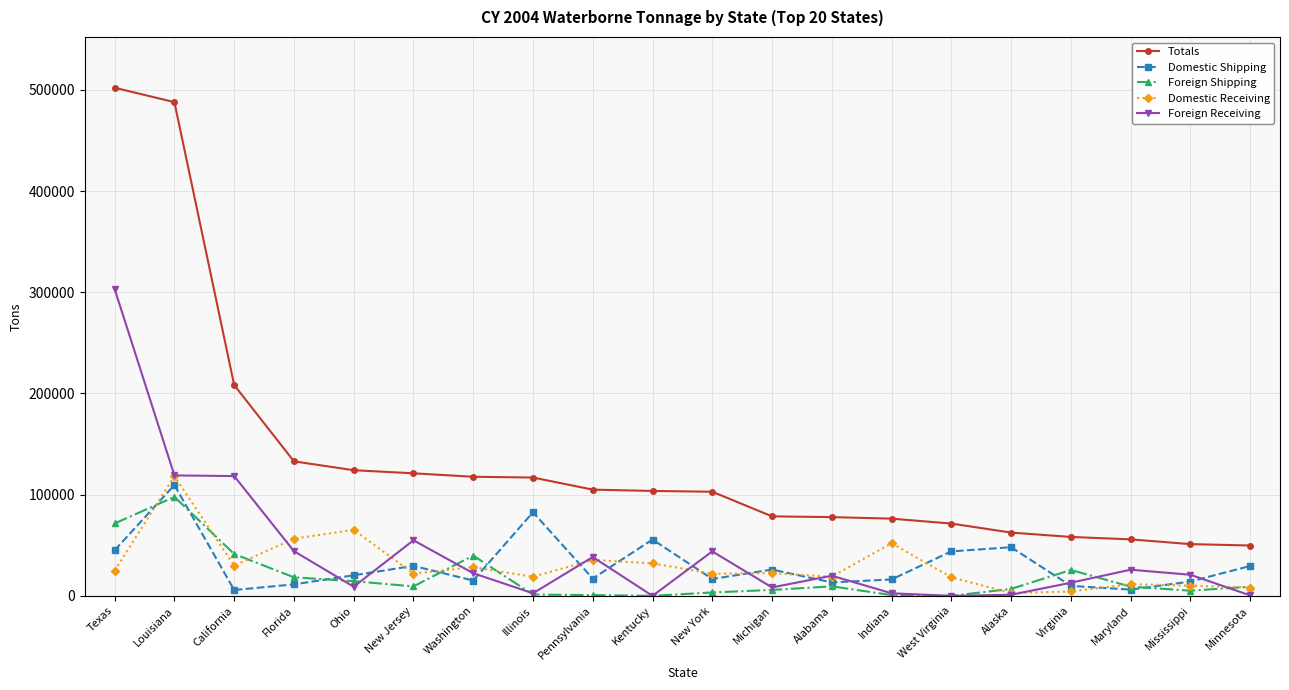

Is it true that Totals equals 31323 at Indiana?

False